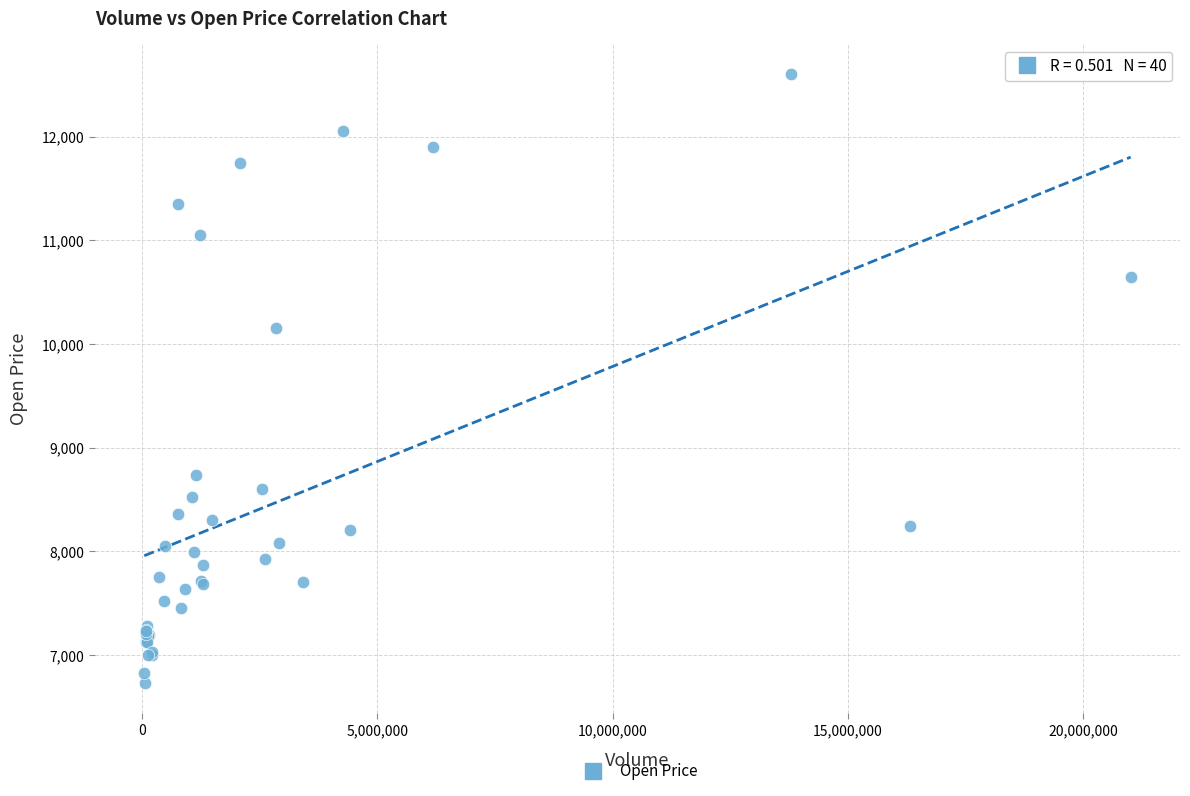

What Y value in the scatter plot is closest to 9665?

10150